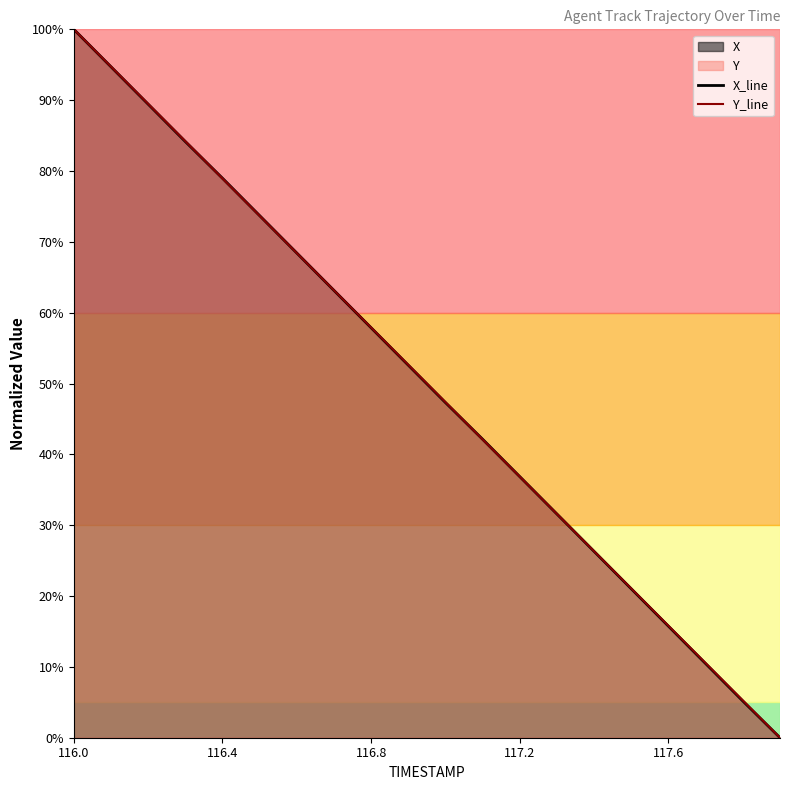

How many positive values does the Y_line series have?

19